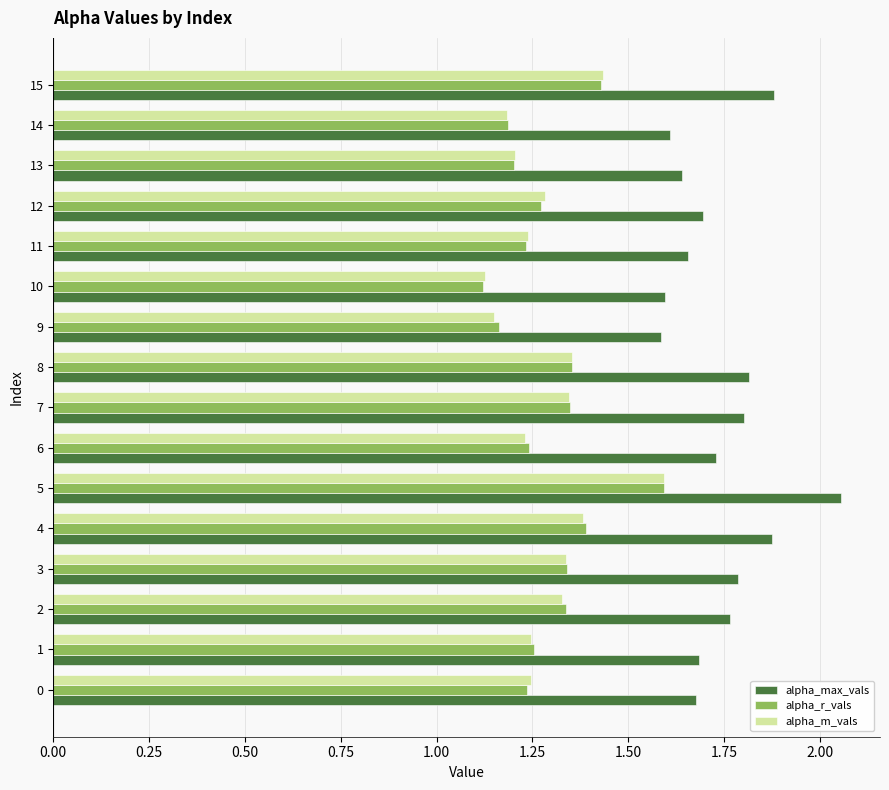

What are all the series names shown in the legend?

alpha_max_vals, alpha_r_vals, alpha_m_vals